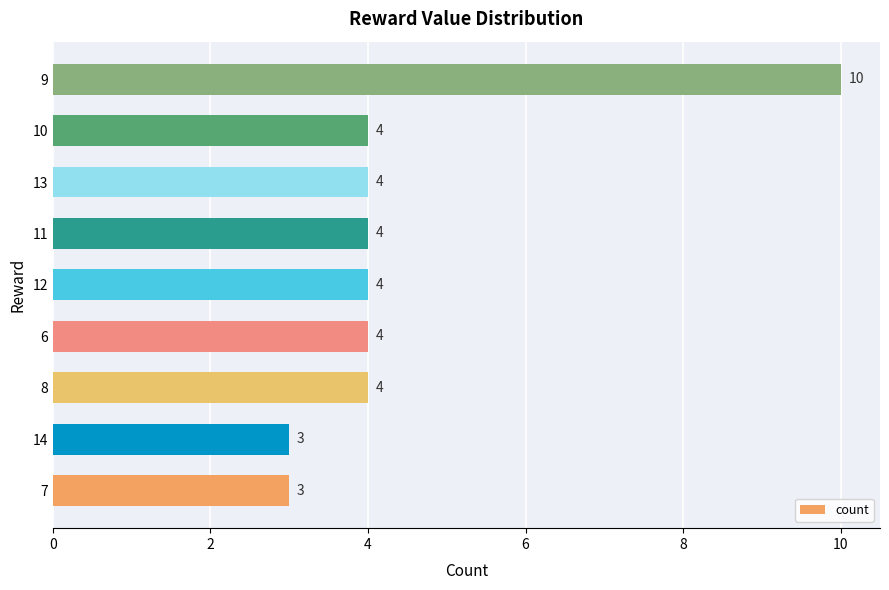

What is the ratio of the value at 11 to the value at 10?

1.0